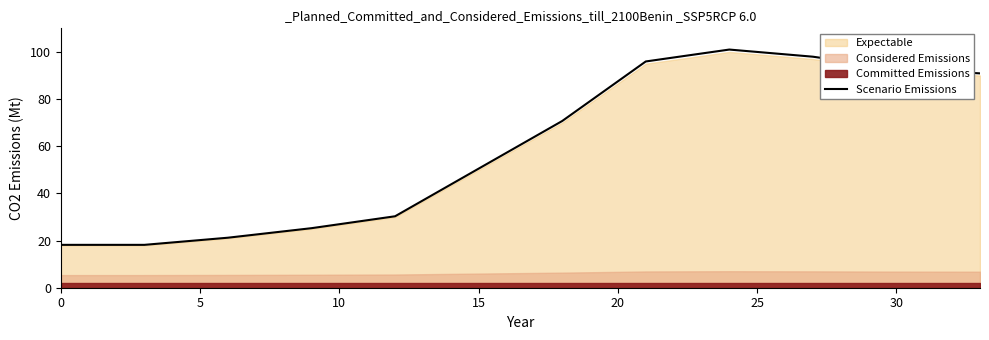

The Scenario Emissions series shows 50.5 at 15. True or false?

True